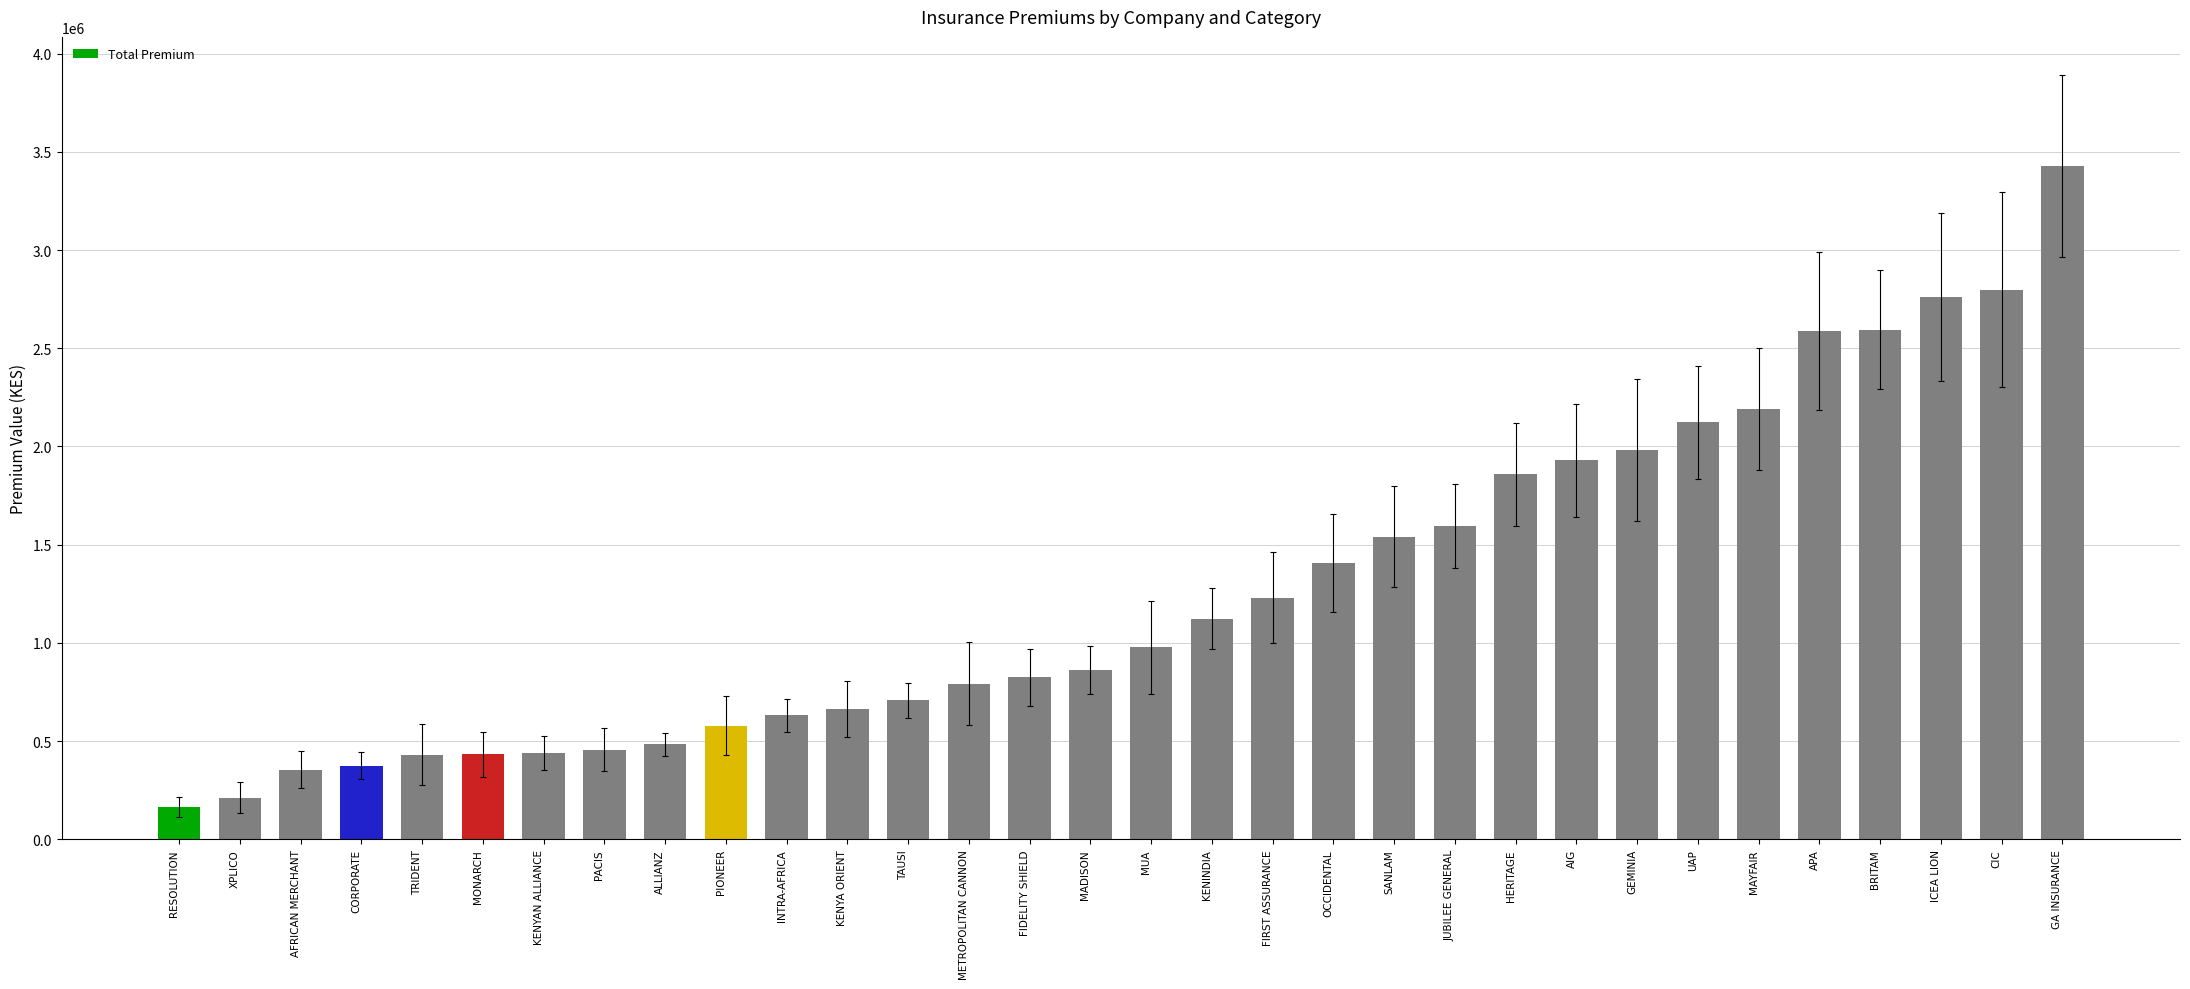

Are the bars grouped side by side (vs. stacked)?

No